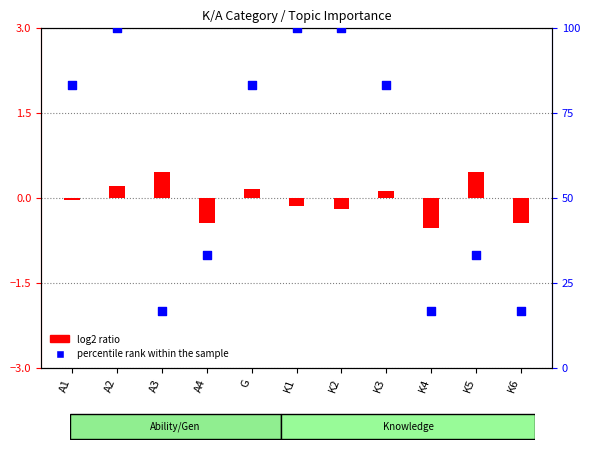

At how many categories does at least one series exceed 4?

11